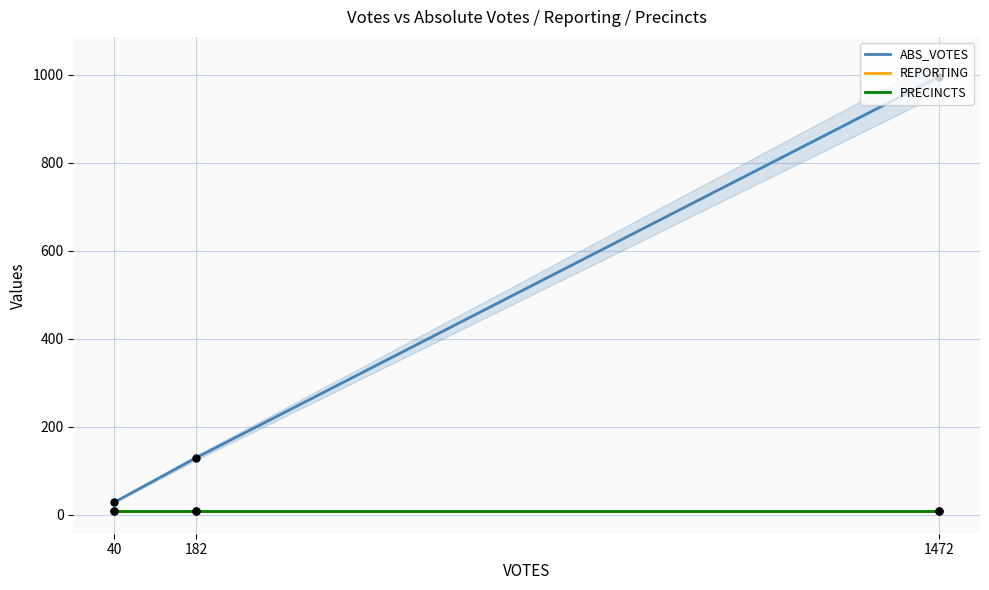

Which series has the largest total across all categories?

ABS_VOTES